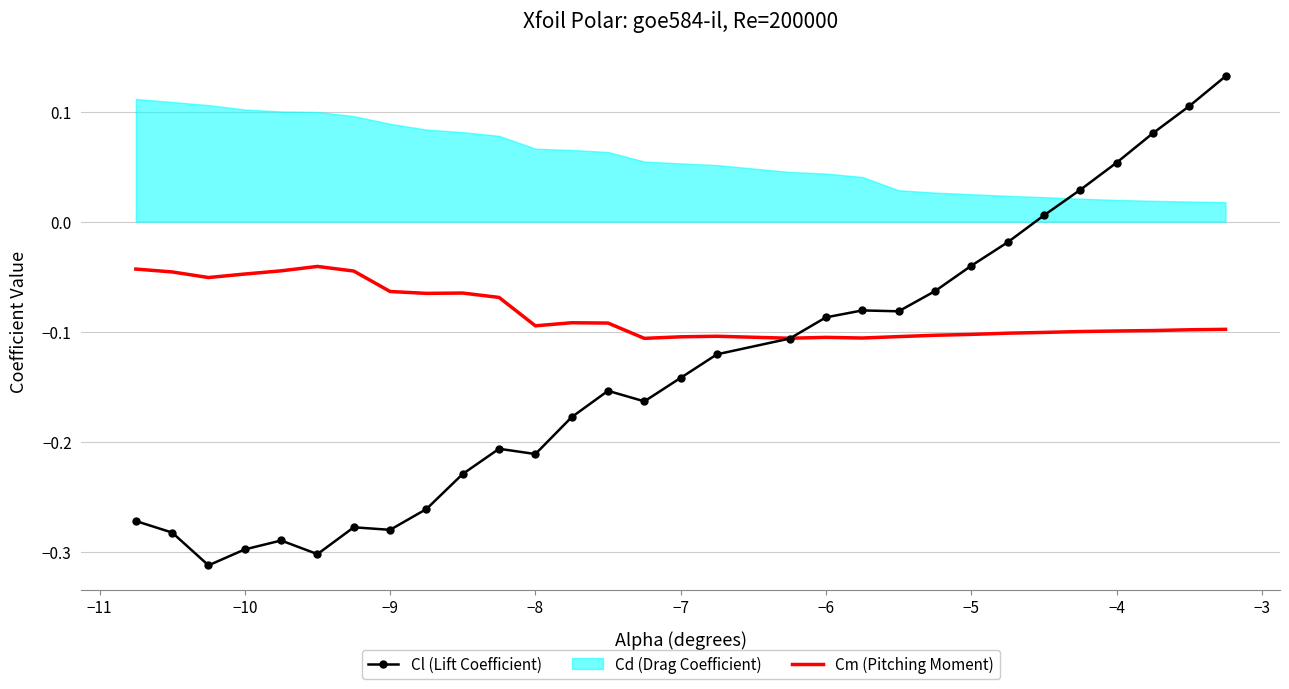

The Cm (Pitching Moment) series shows -0.2 at −7. True or false?

False